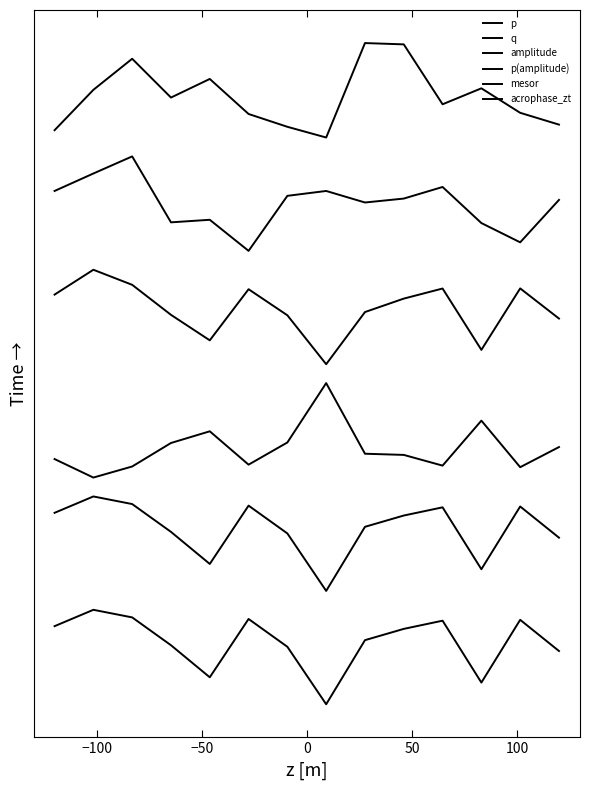

Does the chart display data point markers on the line(s)?

No